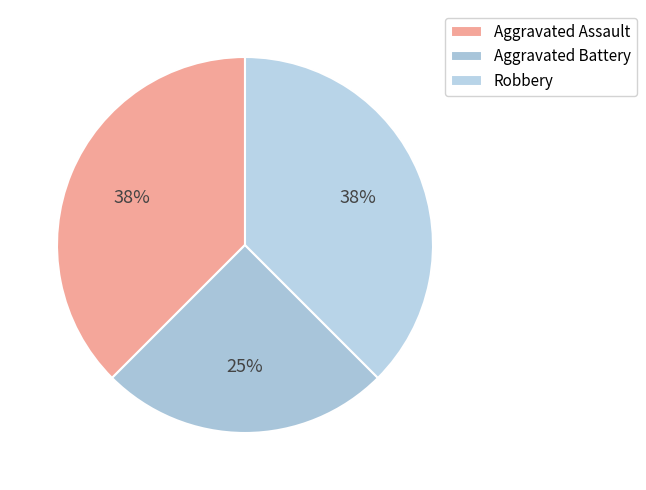

To the nearest percent, what is the combined percentage of Robbery and Aggravated Assault?

75%